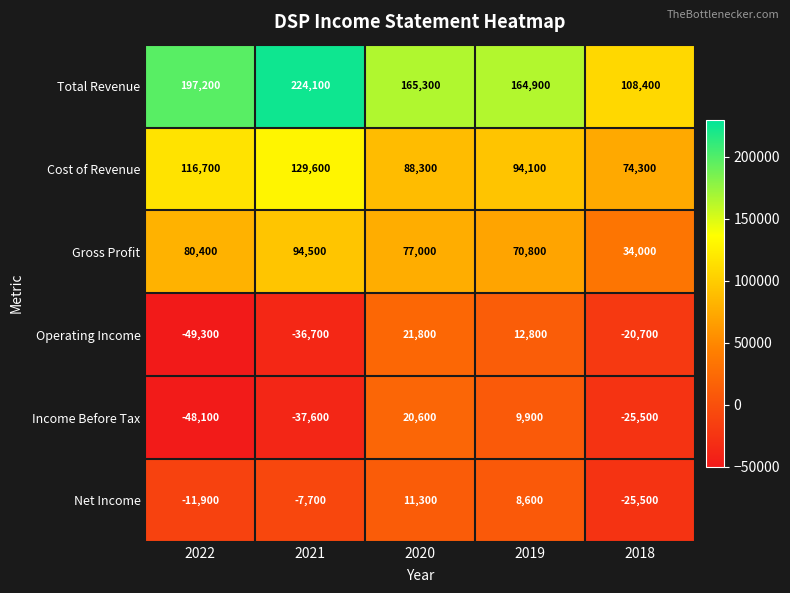

What is the difference between the maximum and minimum values in the Operating Income series?

71100